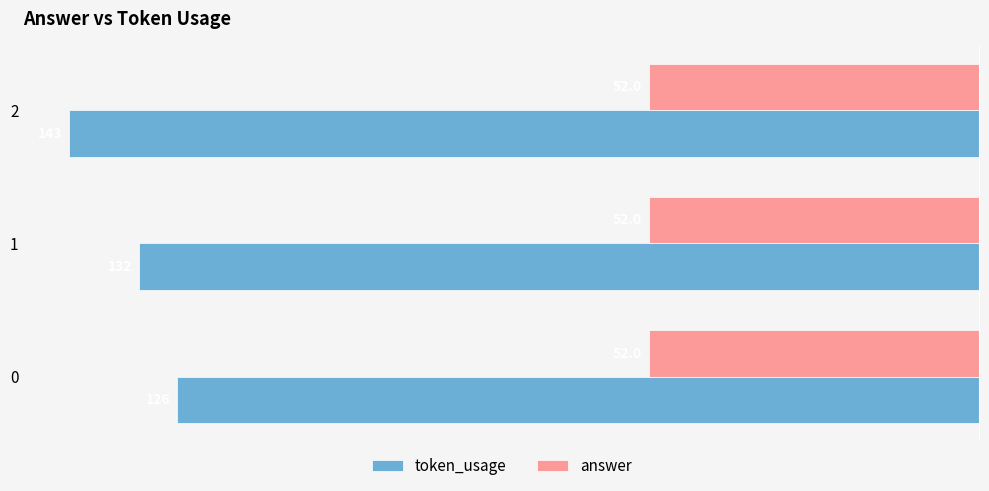

What are all the series names shown in the legend?

token_usage, answer